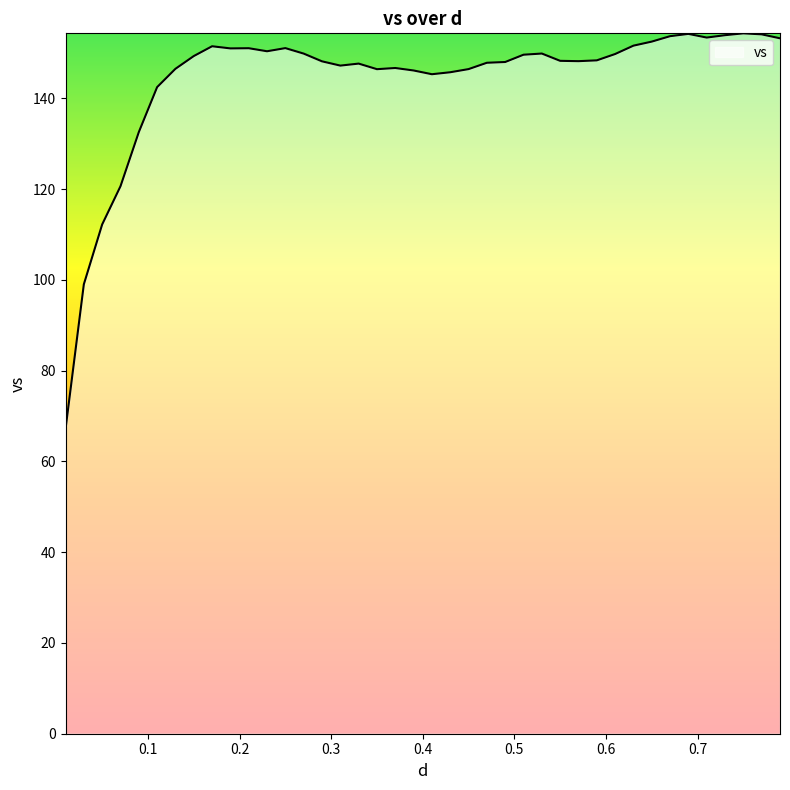

What is the difference between the maximum and minimum values?

87.2